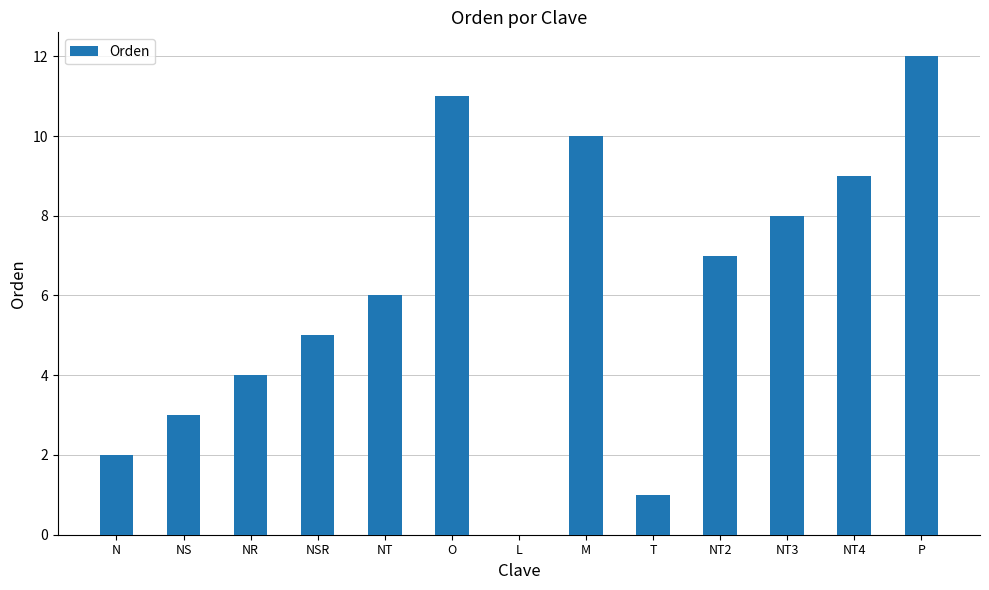

What is the maximum value shown in the chart?

12